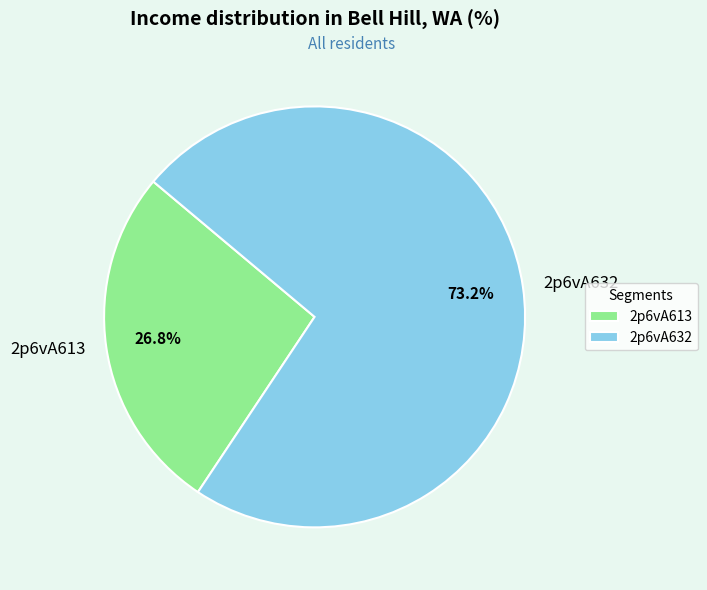

What portion of the pie excludes 2p6vA613?

73.2%